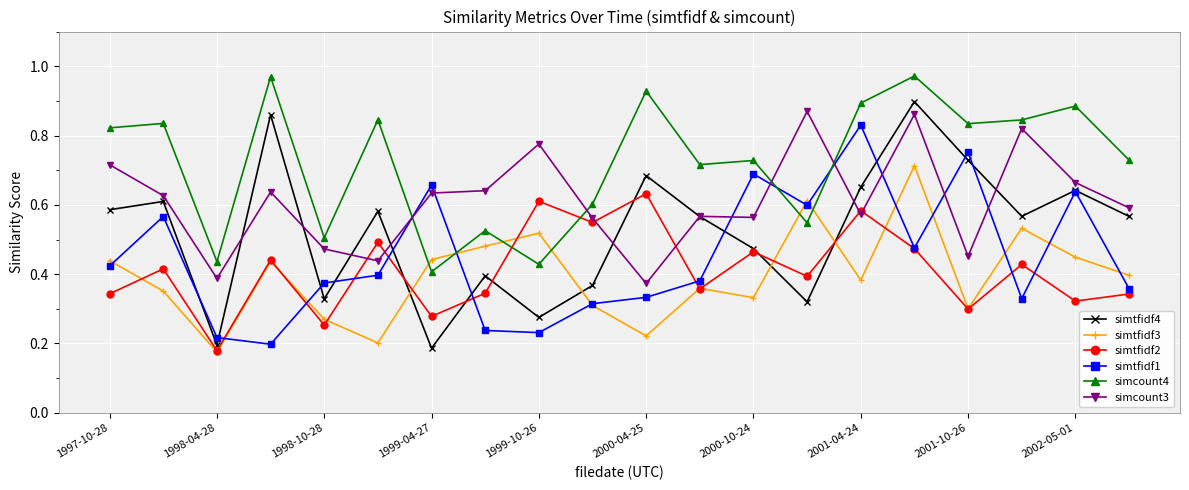

After their last crossing, which series has the higher values: simtfidf4 or simtfidf3?

simtfidf4